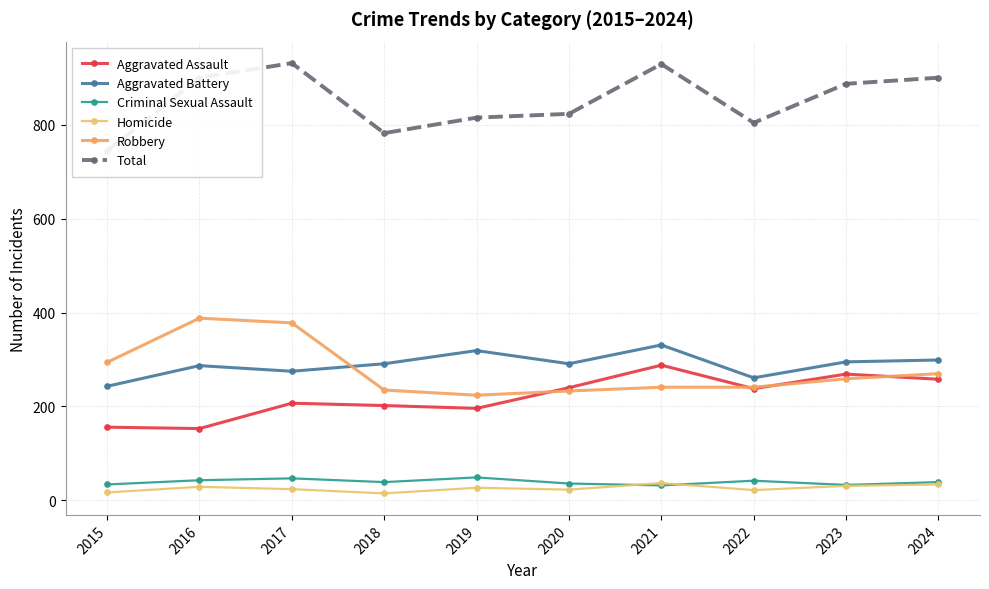

How many lines are shown in the chart?

6